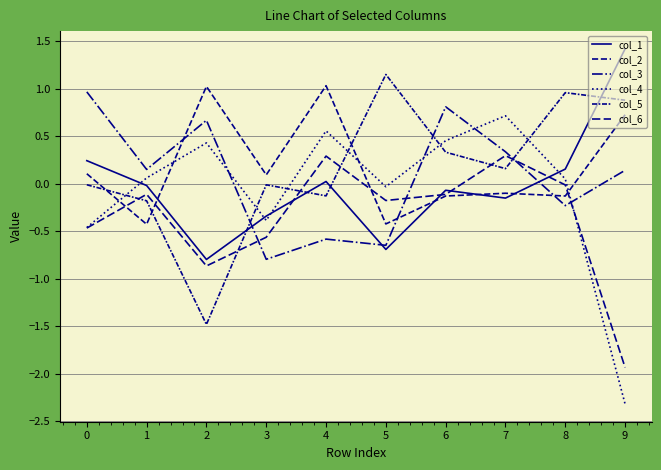

What is the value of the col_1 point at the 3rd from the left?

-0.8